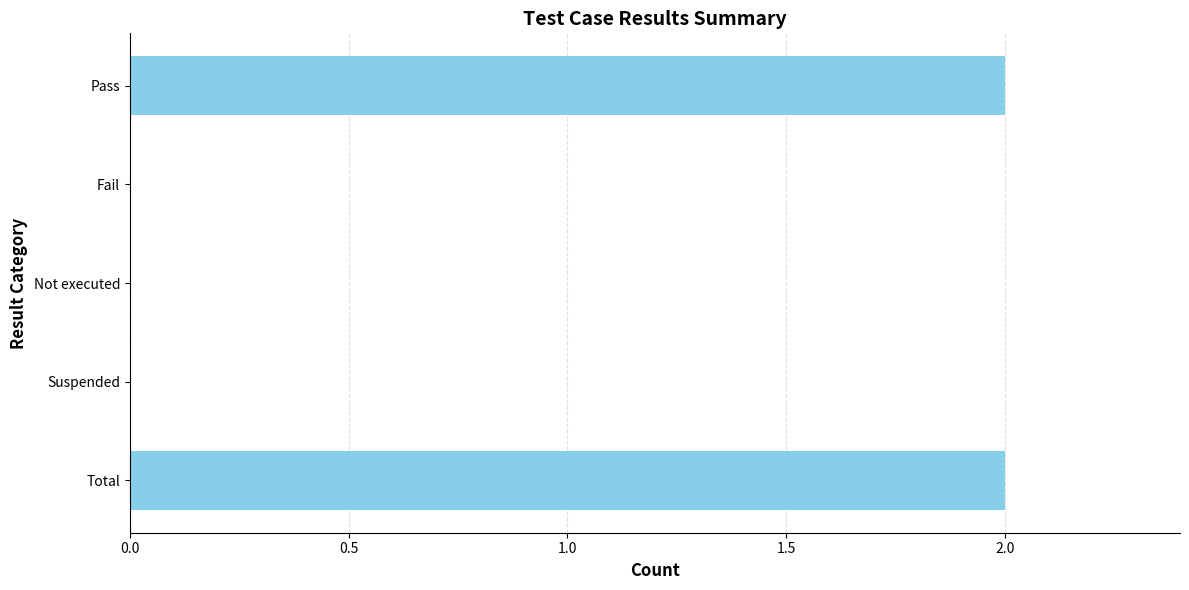

Between Pass and Fail, which is larger?

Pass